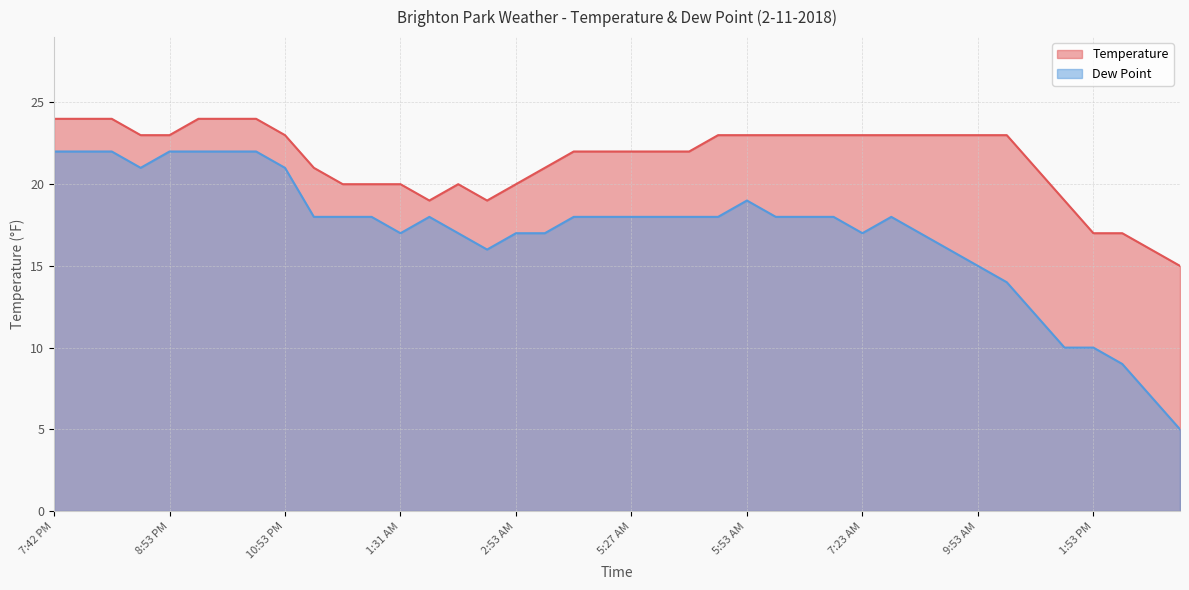

How many data points in Temperature are above 23?

6